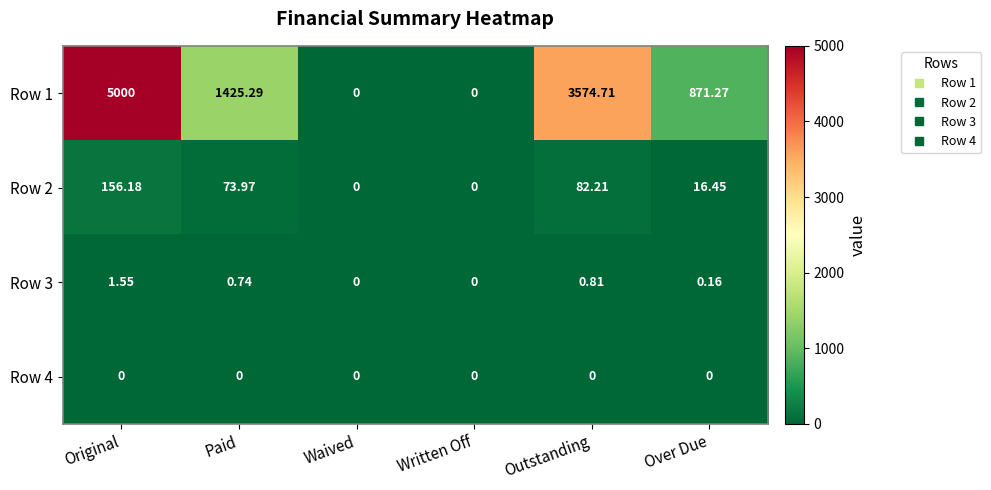

Is the value of Row 4 at Written Off greater than the value of Row 1 at Original?

No